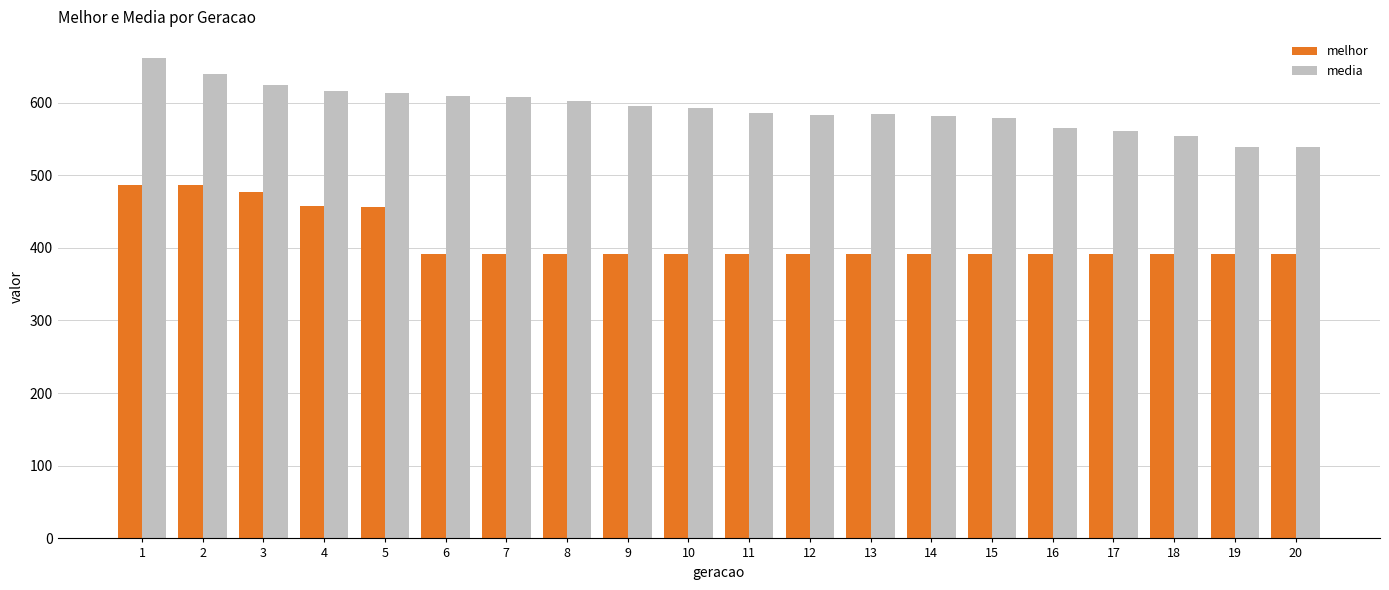

What are all the series names shown in the legend?

melhor, media